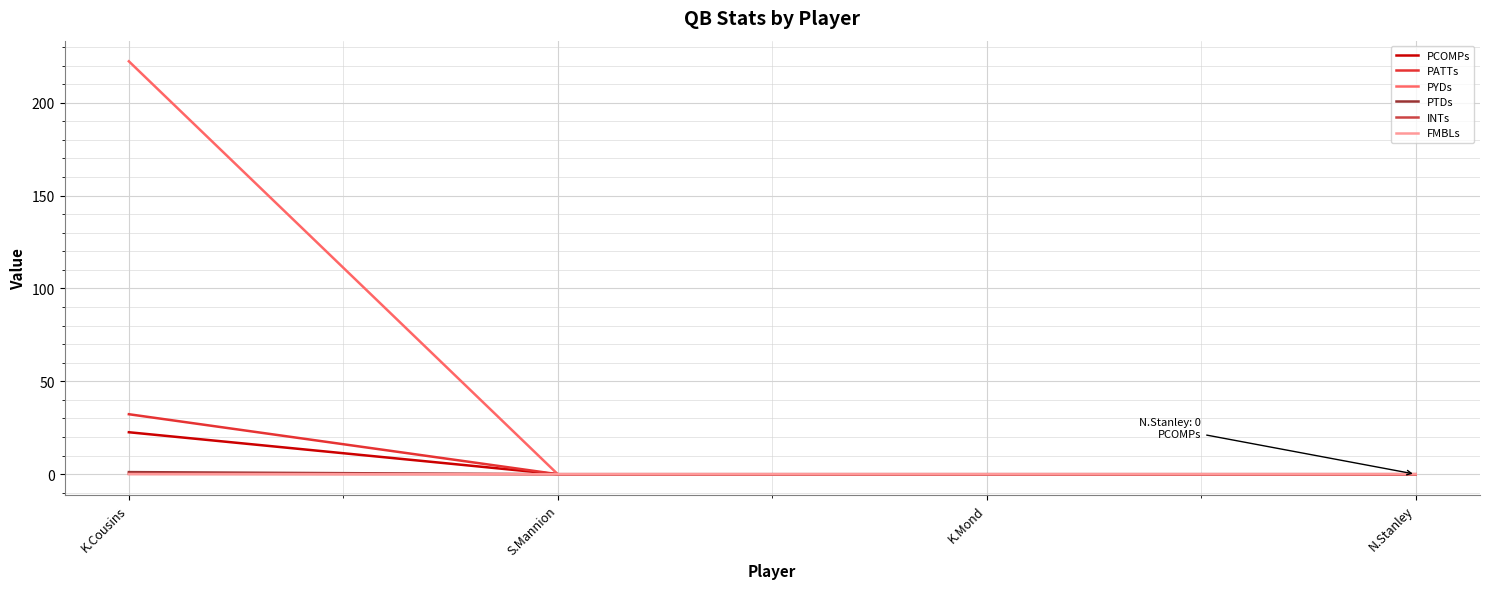

The value of FMBLs at S.Mannion is 0.0. True or false?

True